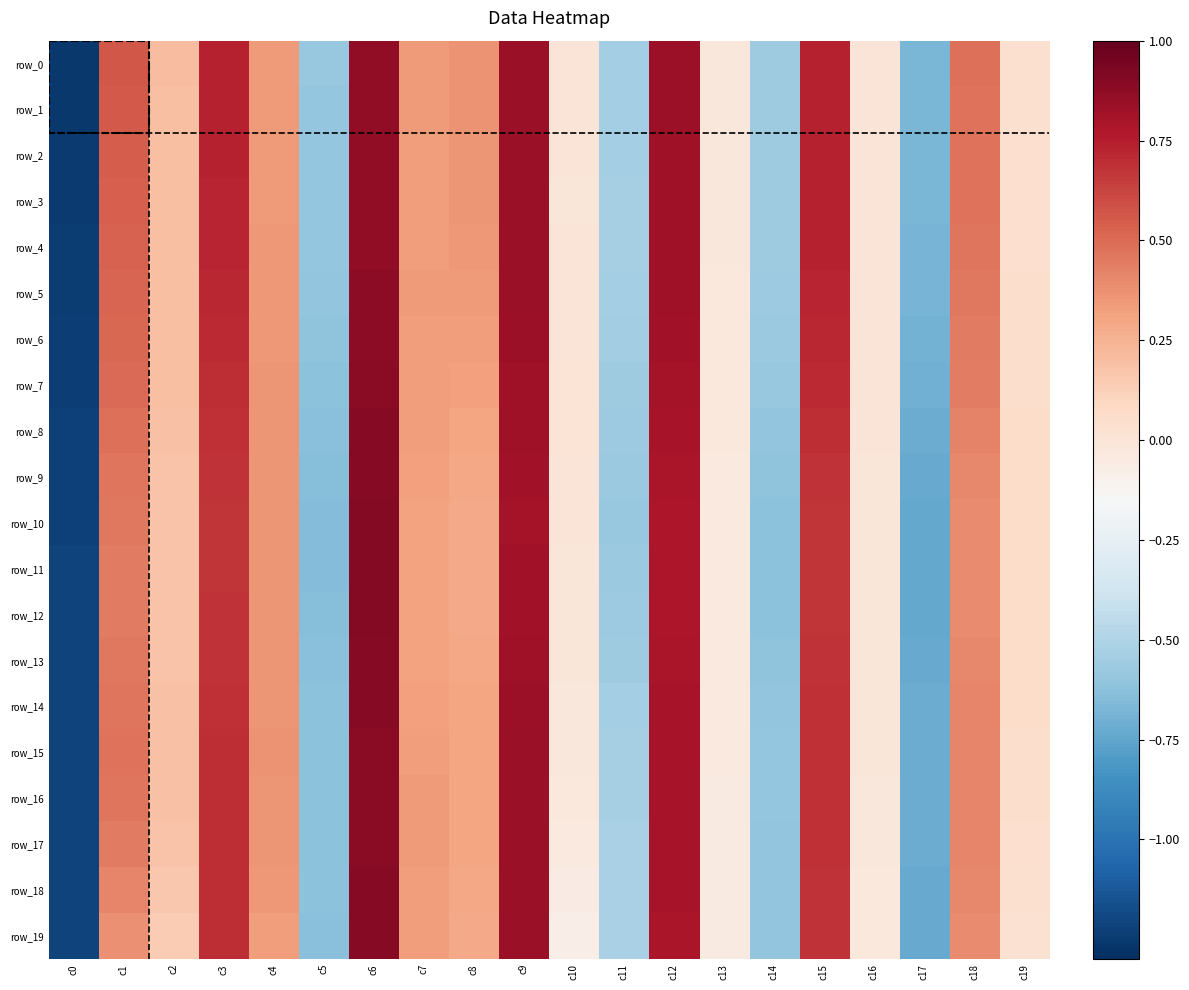

How many distinct data groups are displayed?

20